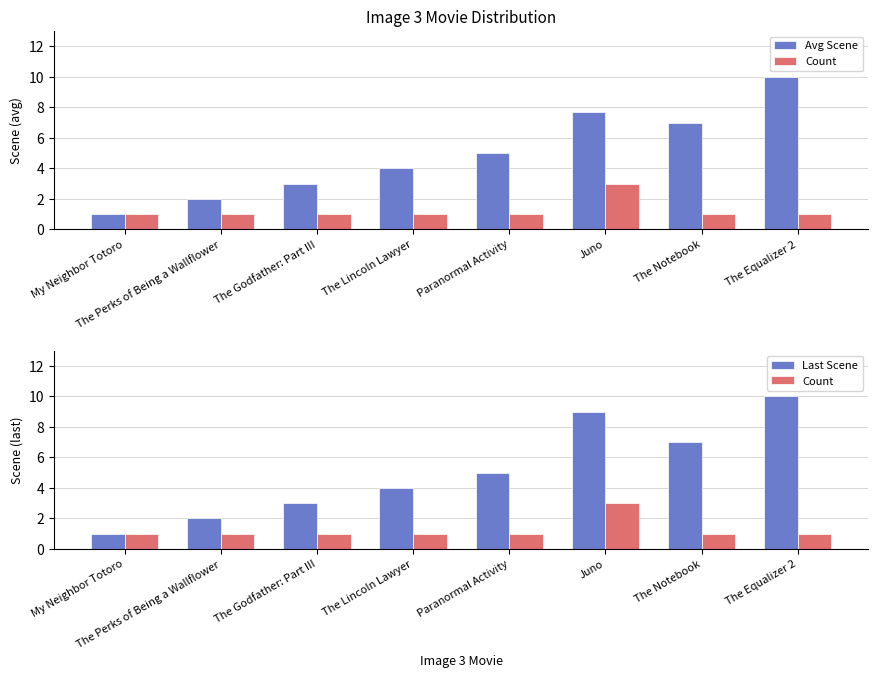

Reading left to right, transcribe all the data shown in this chart.

Avg Scene: 1.0	2.0	3.0	4.0	5.0	7.7	7.0	10.0
Count: 1.0	1.0	1.0	1.0	1.0	3.0	1.0	1.0
Last Scene: 1.0	2.0	3.0	4.0	5.0	9.0	7.0	10.0